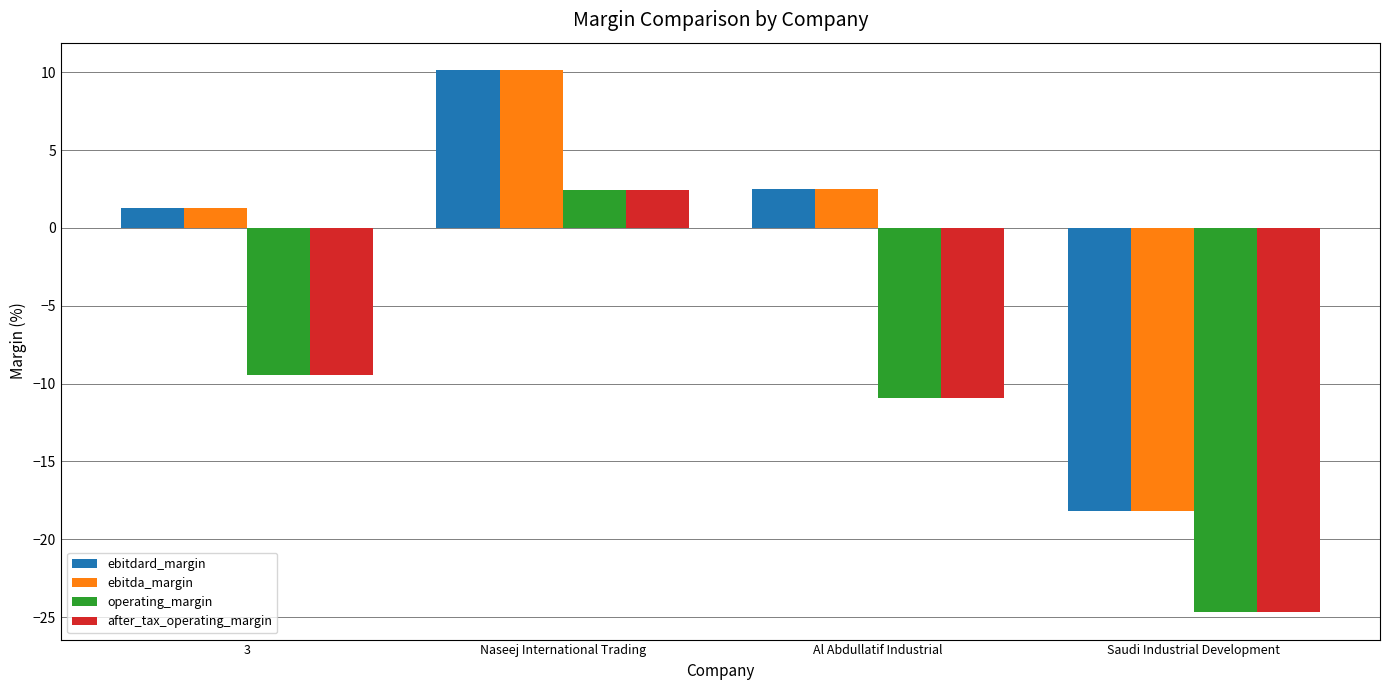

Where does the operating_margin series first go above -9?

Naseej International Trading